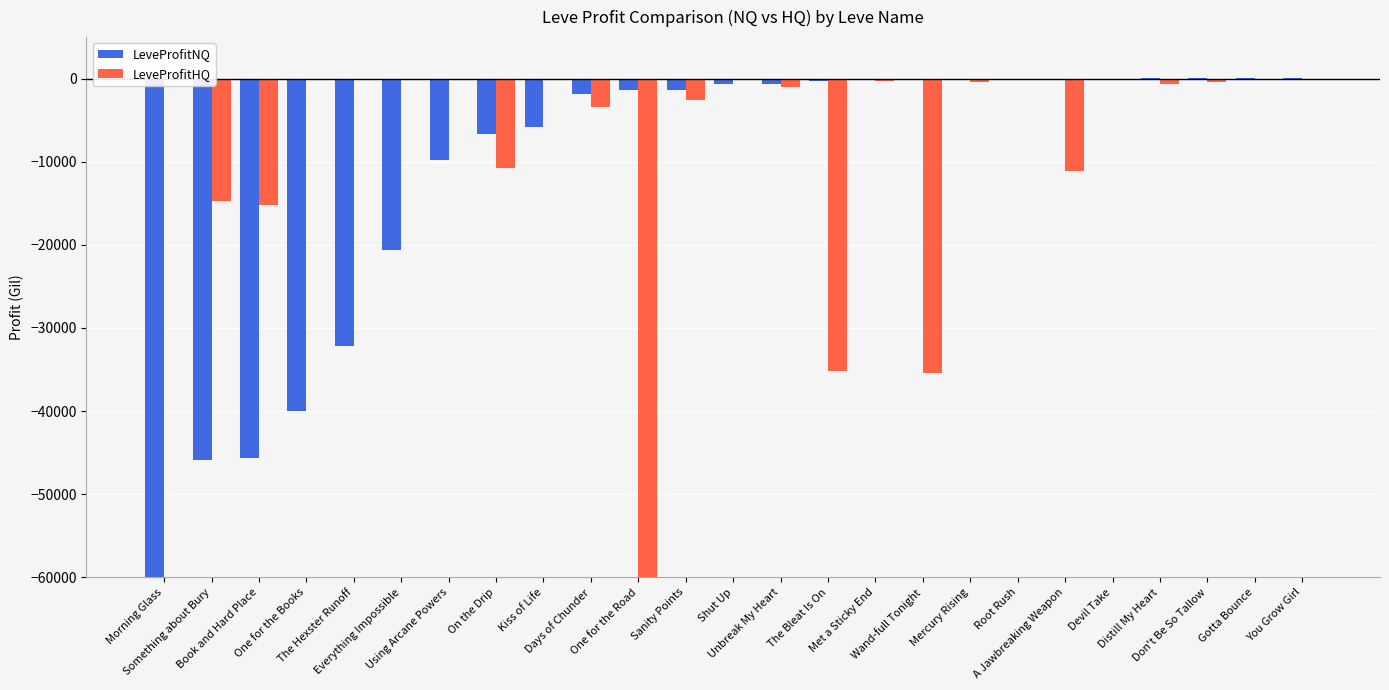

Reading left to right, extract all data points from this chart.

LeveProfitNQ: -583234.4	-45910.3	-45676.3	-40028.0	-32115.7	-20595.5	-9779.0	-6686.0	-5768.0	-1830.5	-1332.0	-1330.0	-688.0	-678.3	-288.0	-219.7	-209.0	-124.2	-109.0	-107.0	0.0	40.7	47.2	59.8	123.5
LeveProfitHQ: 0.0	-14753.7	-15221.7	0.0	0.0	0.0	0.0	-10778.0	0.0	-3375.5	-10717335.0	-2555.5	0.0	-1012.7	-35224.0	-338.6	-35382.0	-426.0	0.0	-11157.4	0.0	-610.5	-440.0	0.0	0.0